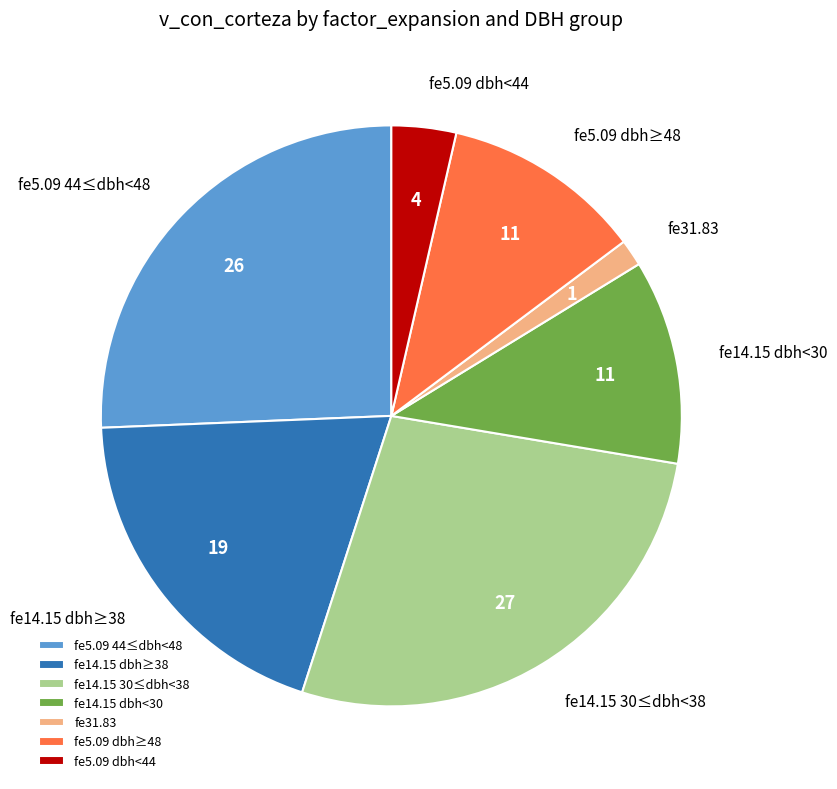

Count the number of slices in the pie.

7